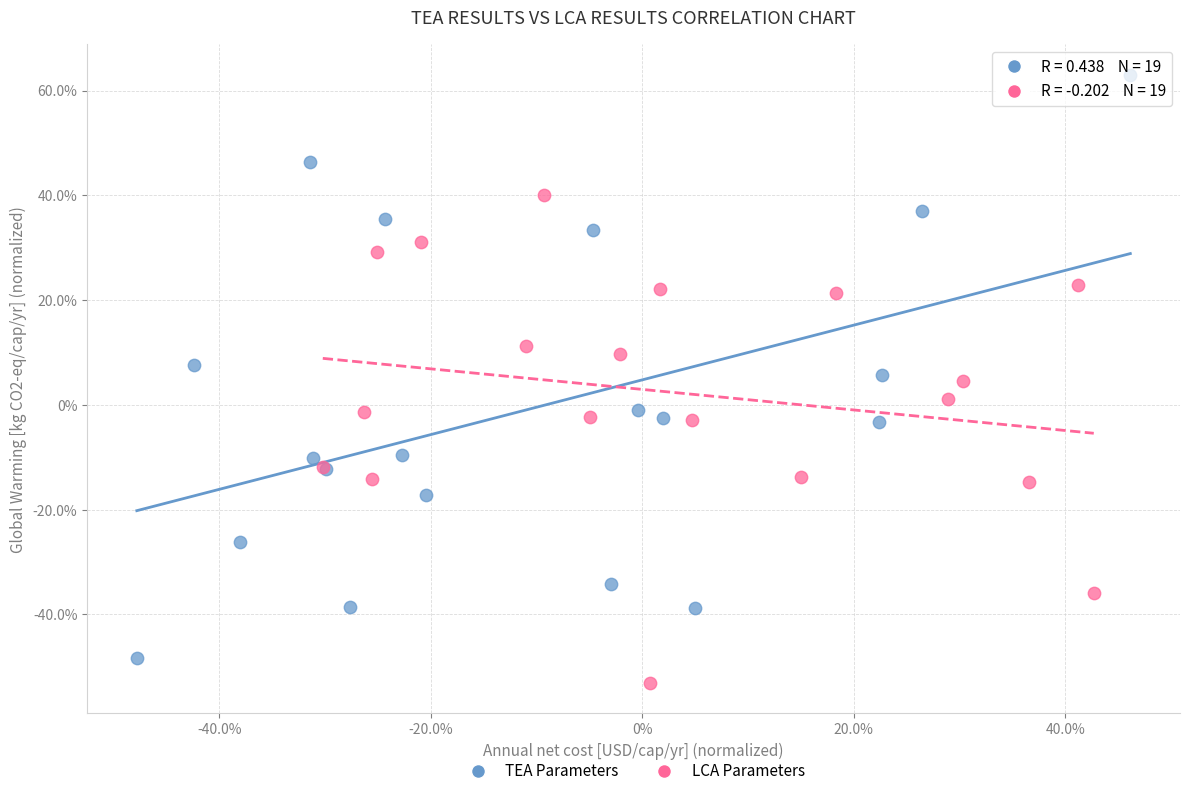

What are all the series names shown in the legend?

TEA Parameters, LCA Parameters